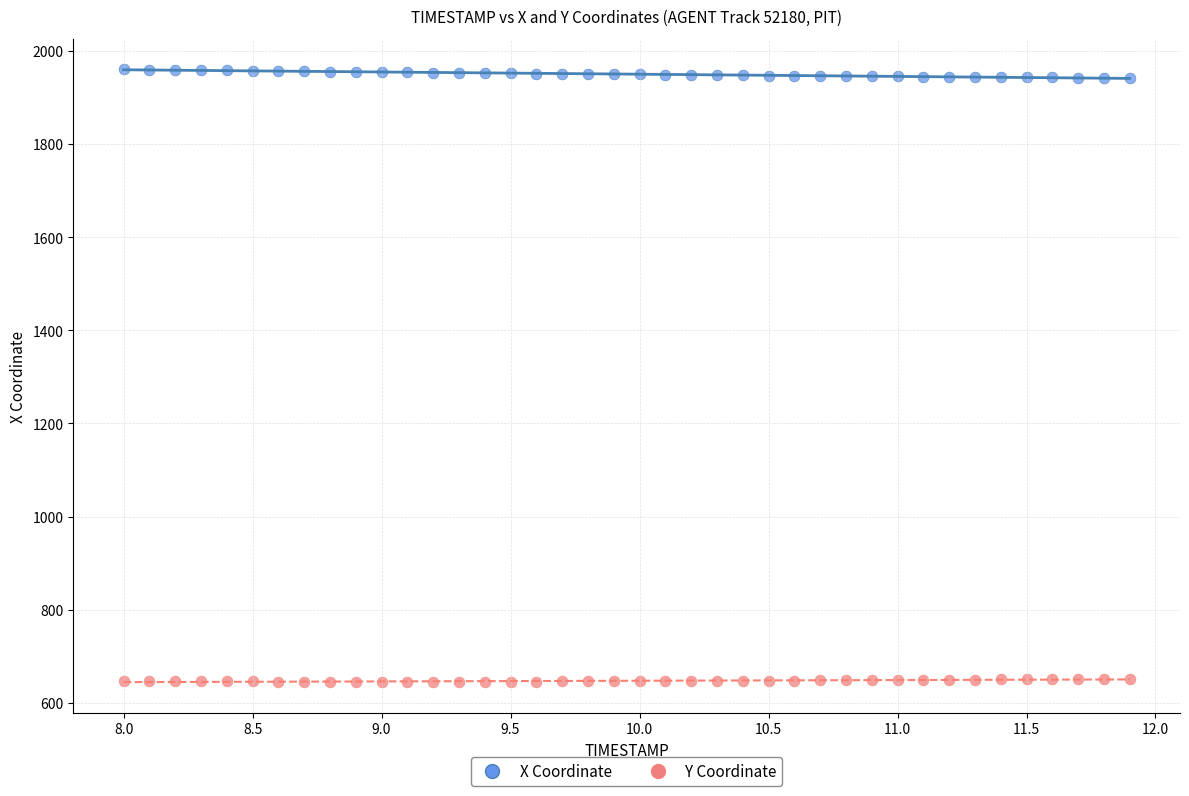

Which series reaches the maximum Y coordinate?

X Coordinate